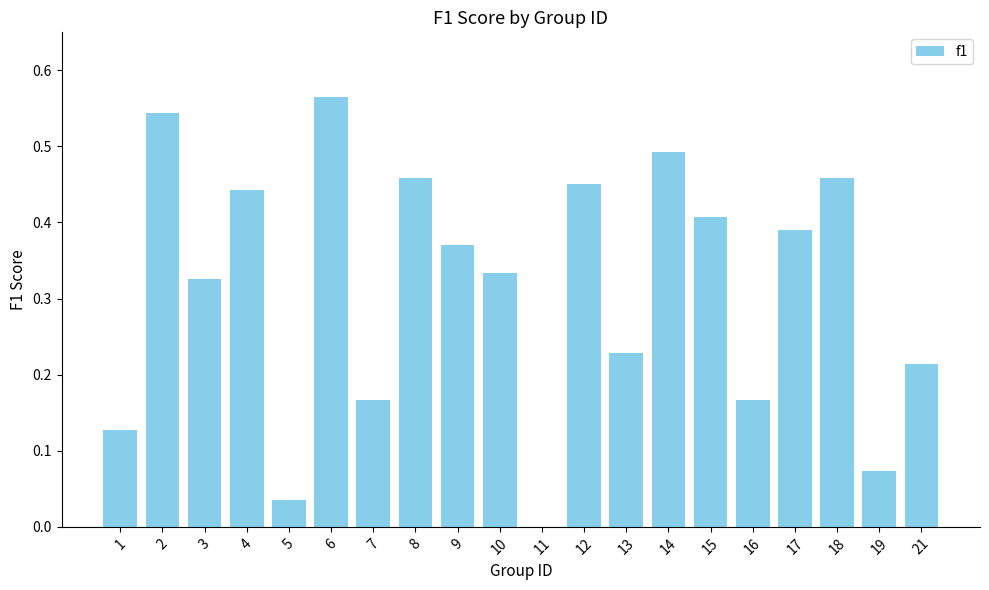

What is the sum of the values at 2 and 13?

0.8